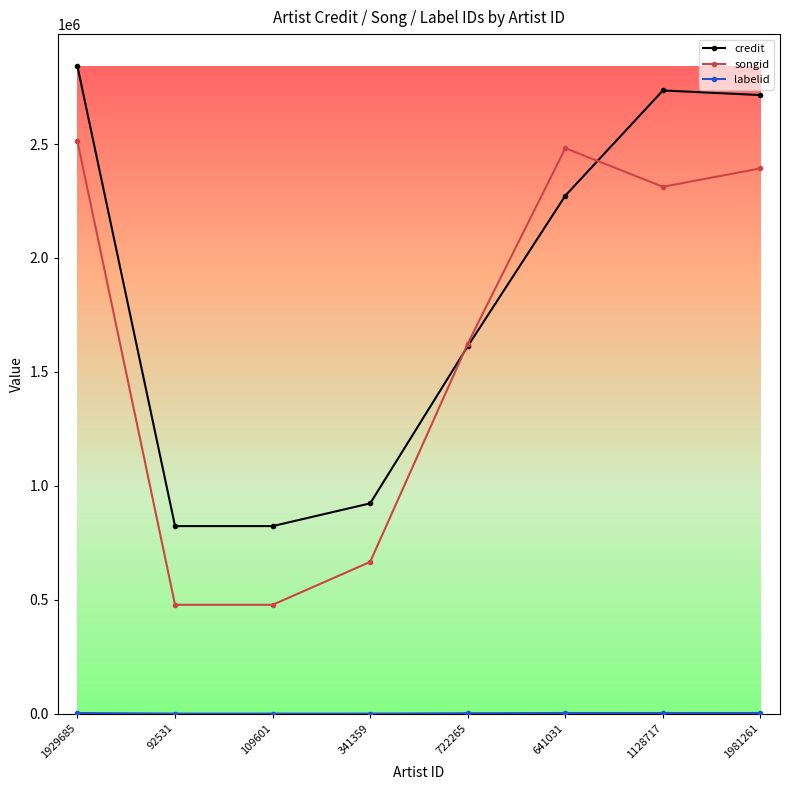

Which series has the largest total across all categories?

credit